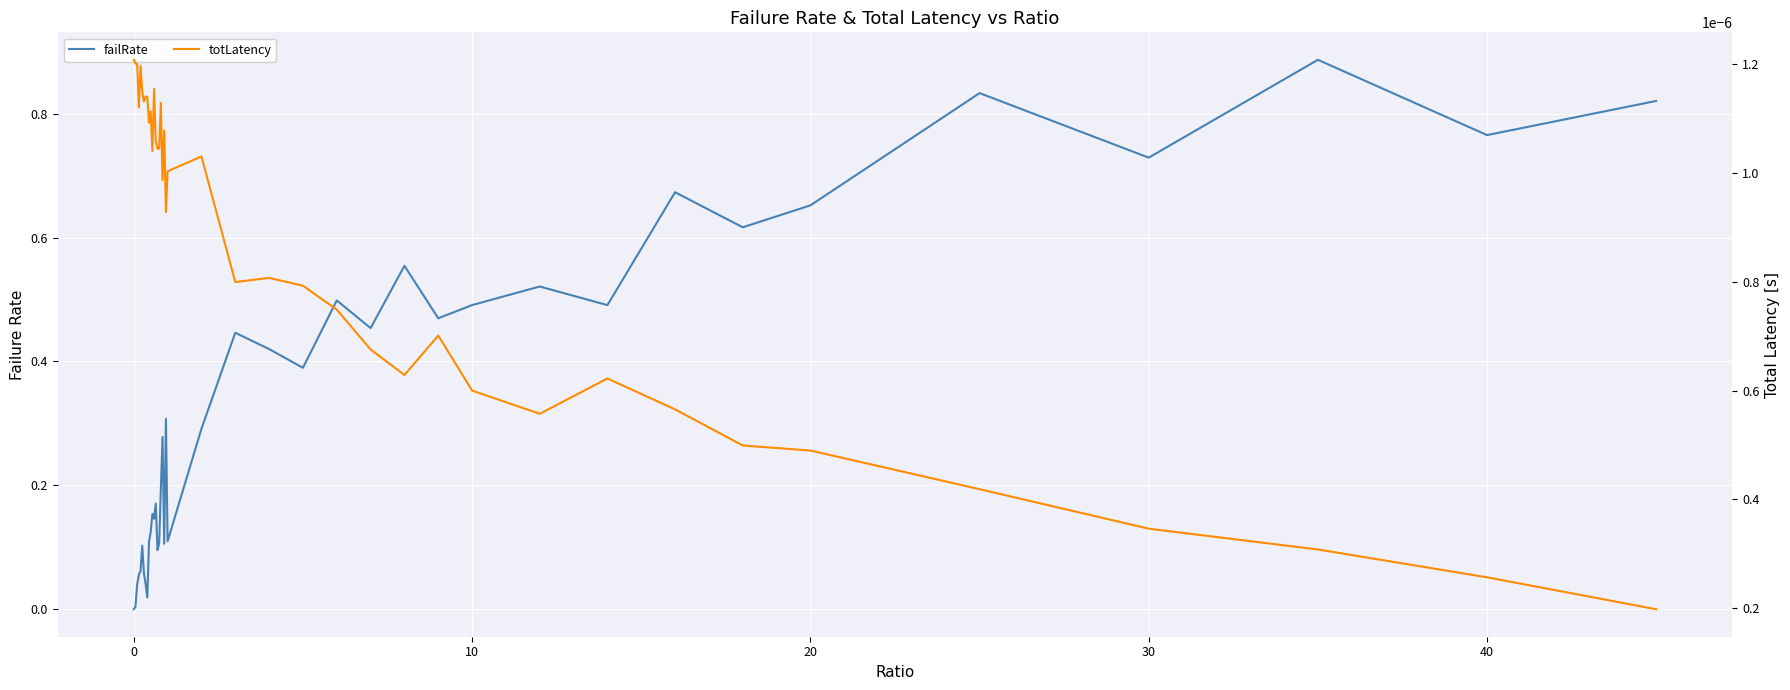

List the series in order of their overall mean, highest first.

failRate, totLatency